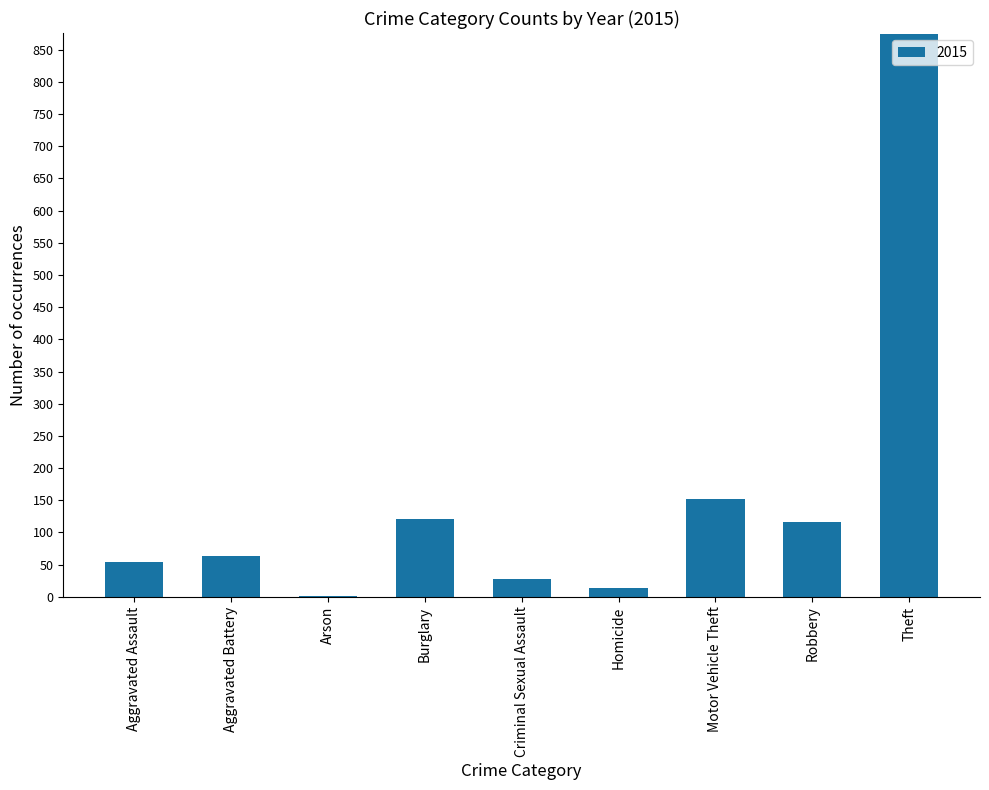

What is the sum of all values?

1425